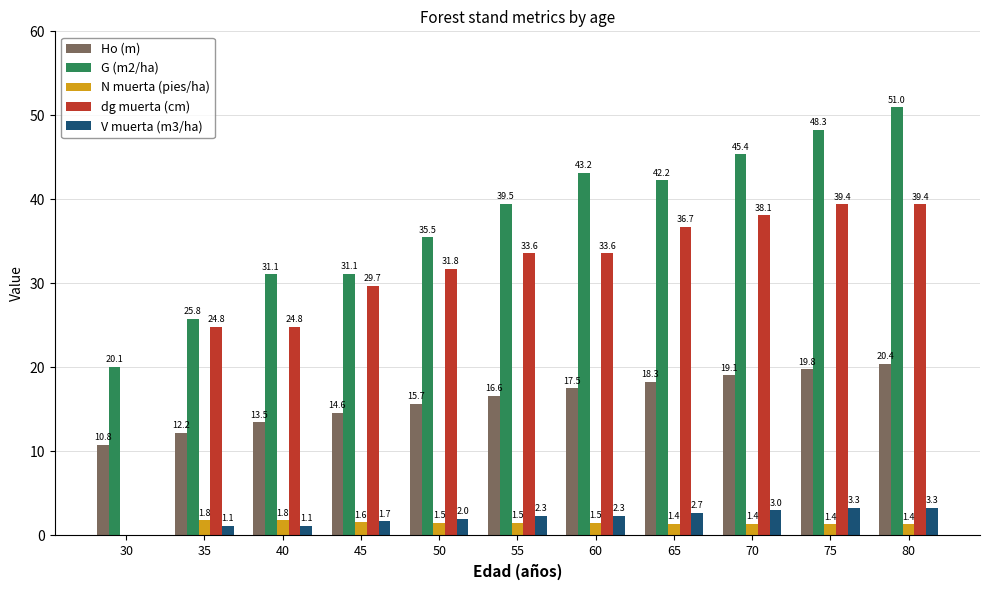

What value does the dg muerta (cm) series have at 45?

29.7